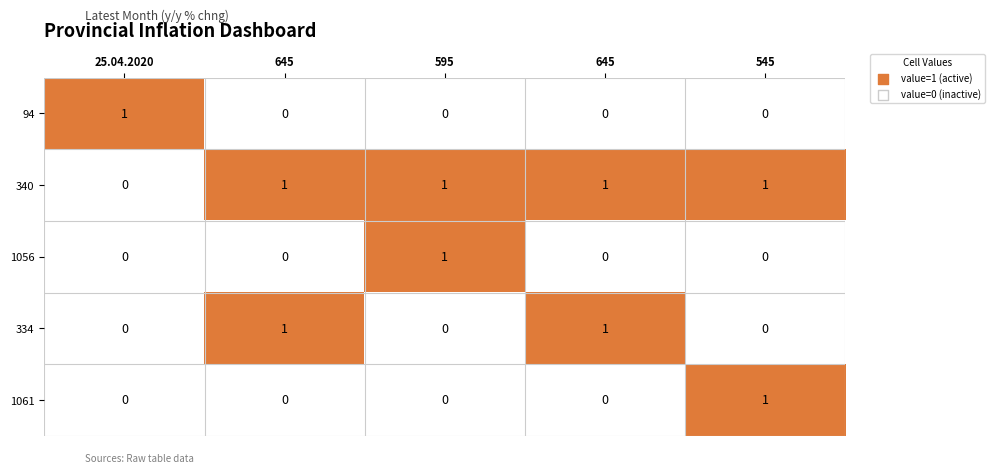

How many distinct data groups are displayed?

5